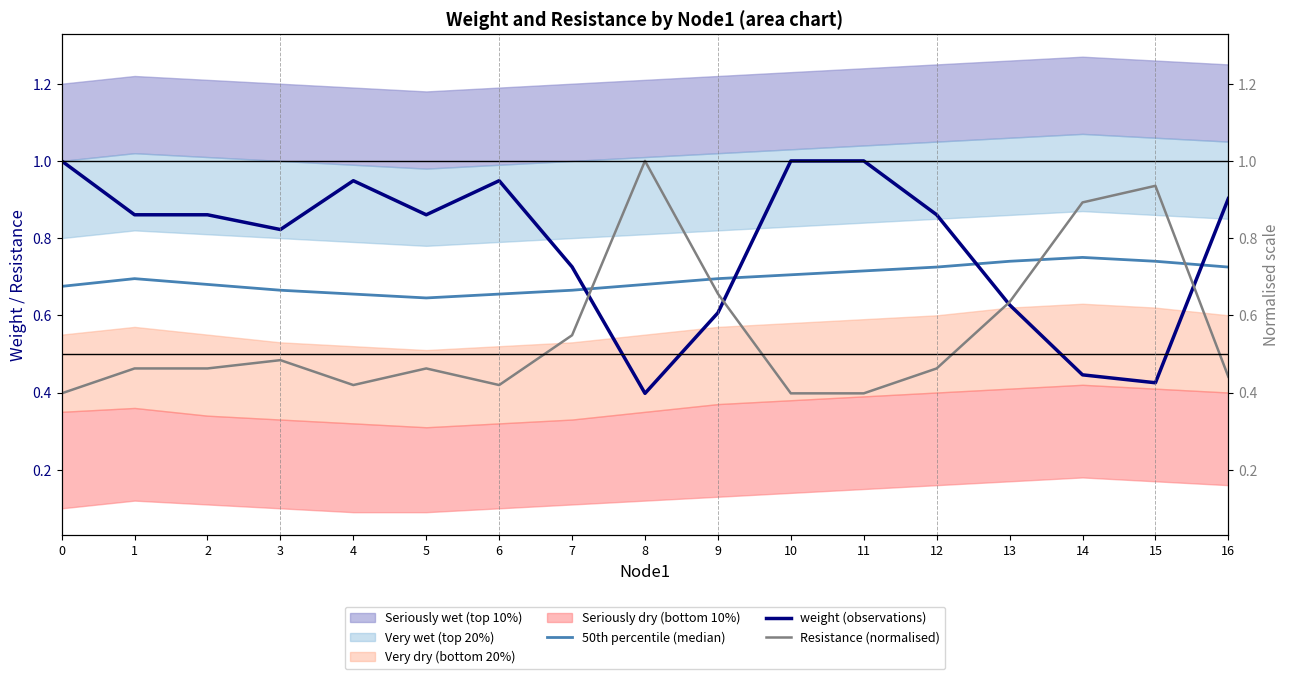

Reading right to left, transcribe all the data shown in this chart.

50th percentile (median): 16=0.7	15=0.7	14=0.8	13=0.7	12=0.7	11=0.7	10=0.7	9=0.7	8=0.7	7=0.7	6=0.7	5=0.6	4=0.7	3=0.7	2=0.7	1=0.7	0=0.7
weight (observations): 16=0.9	15=0.4	14=0.4	13=0.6	12=0.9	11=1.0	10=1.0	9=0.6	8=0.4	7=0.7	6=0.9	5=0.9	4=0.9	3=0.8	2=0.9	1=0.9	0=1.0
Resistance (normalised): 16=0.4	15=0.9	14=0.9	13=0.6	12=0.5	11=0.4	10=0.4	9=0.7	8=1.0	7=0.5	6=0.4	5=0.5	4=0.4	3=0.5	2=0.5	1=0.5	0=0.4